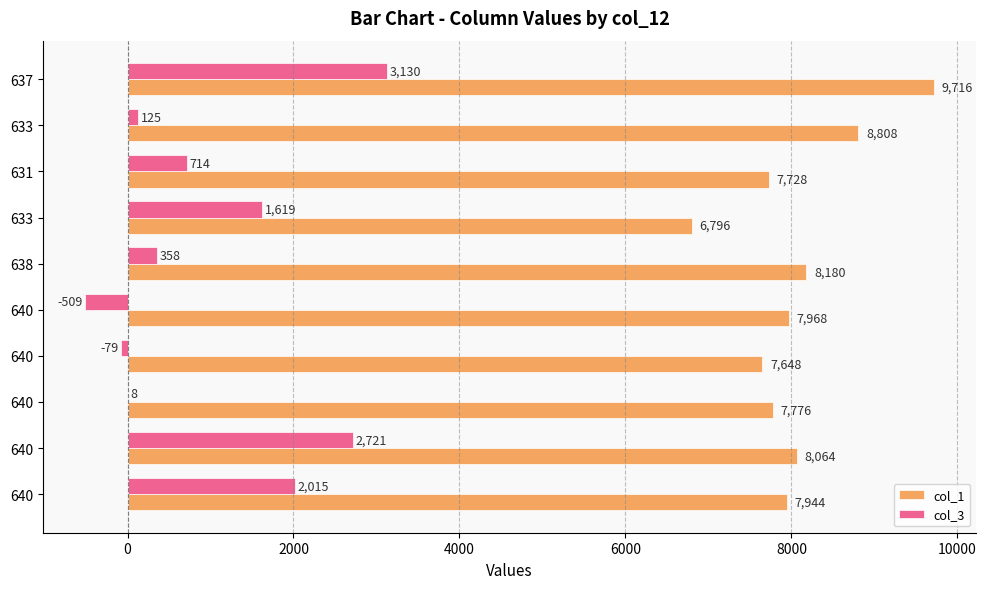

What is the sum of all col_3 values?

10102